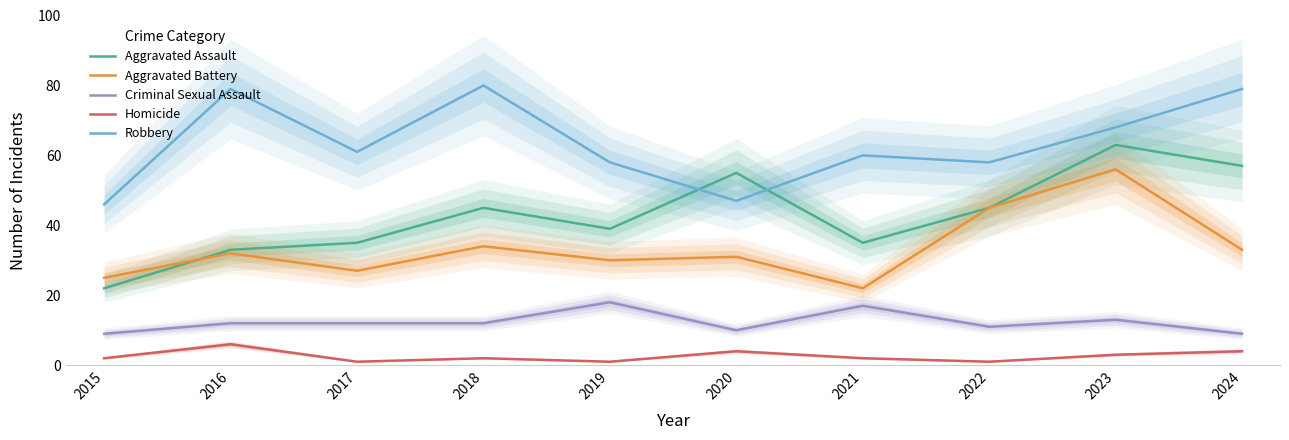

Which series has the largest total across all categories?

Robbery